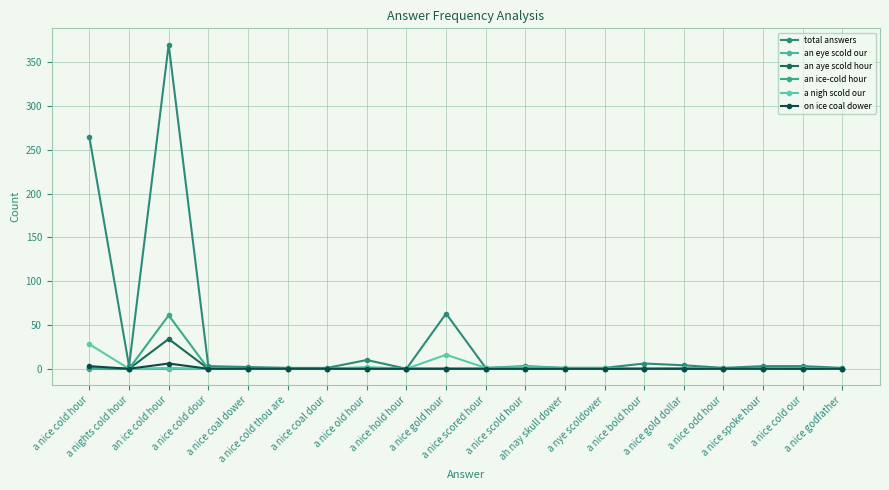

Where is the first local minimum for on ice coal dower?

a nights cold hour